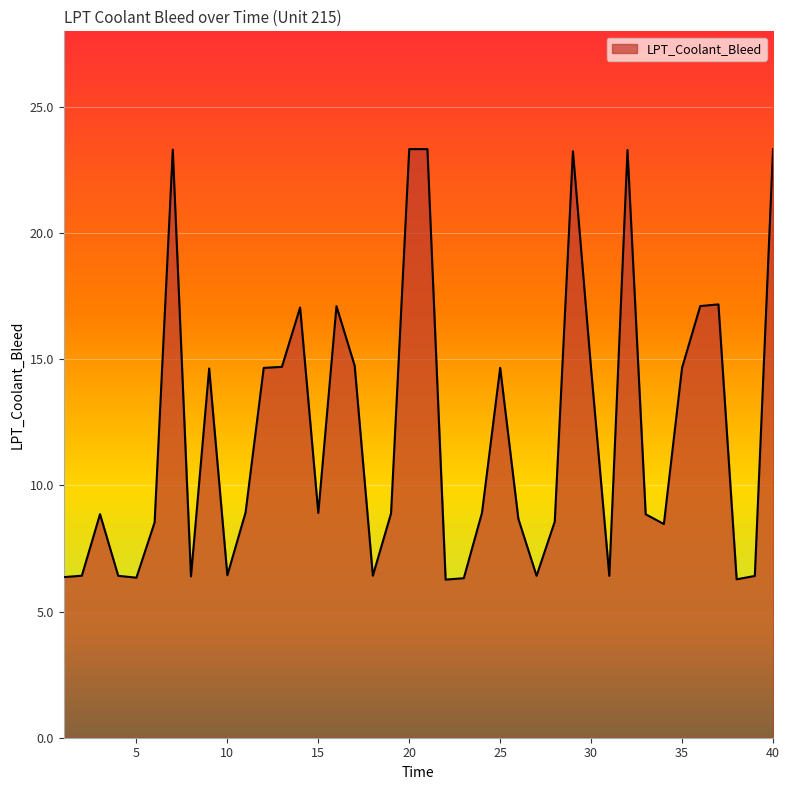

What is the difference between the maximum and second lowest values?

17.1